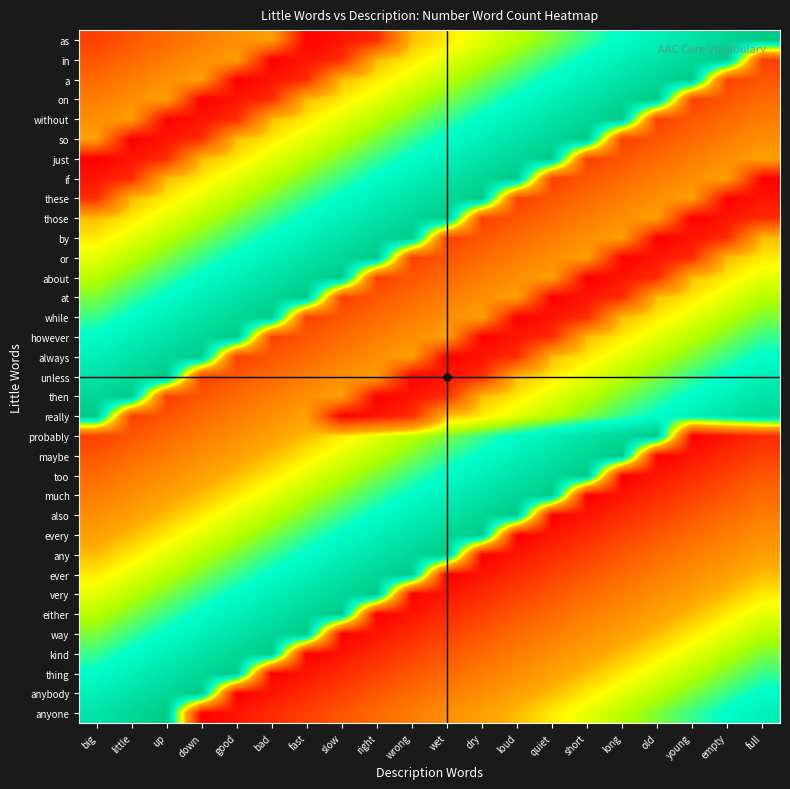

What is the greatest value displayed?

19